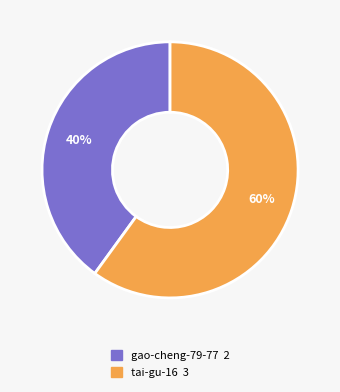

What is the smallest slice in the pie chart?

gao-cheng-79-77